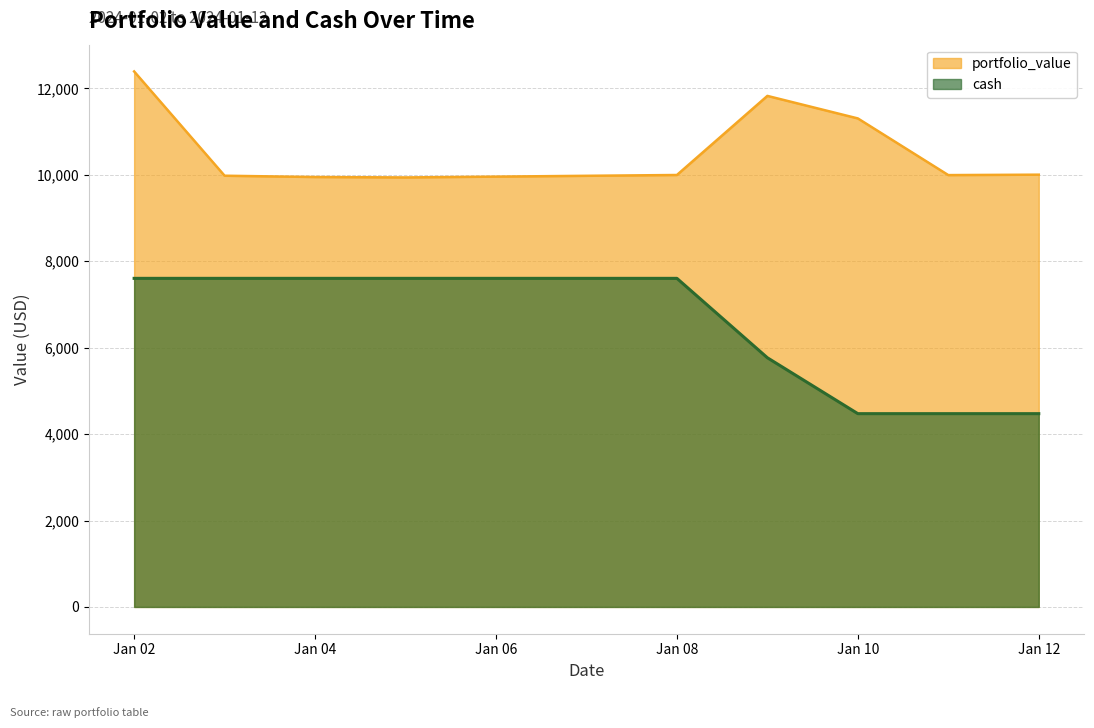

What is the sum of all cash values?

57209.1